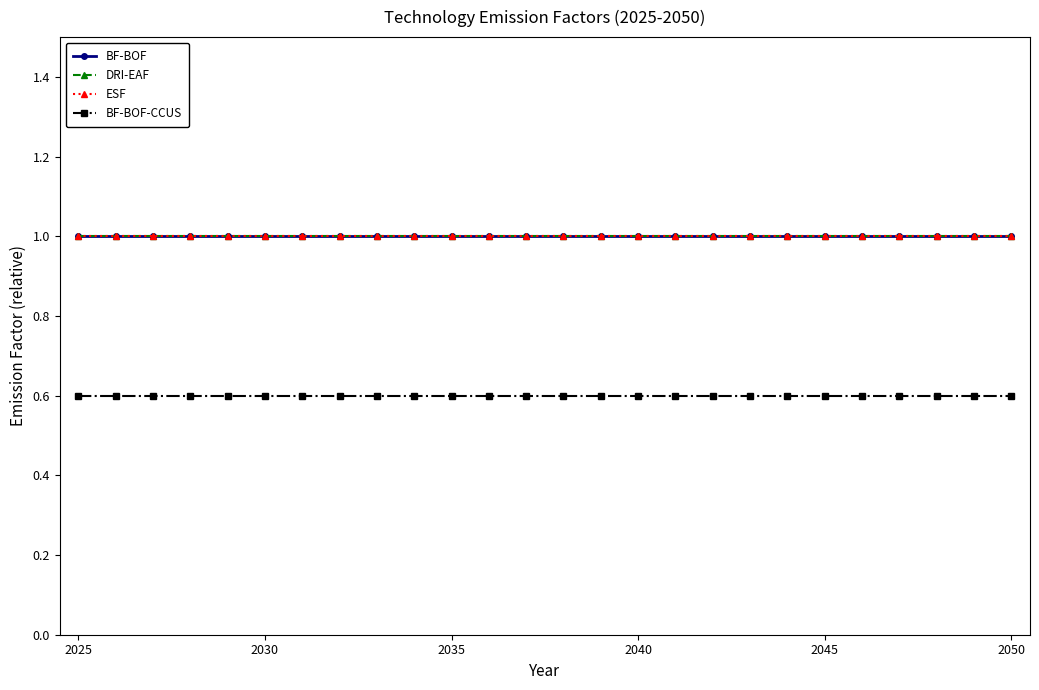

True or false: BF-BOF has more than 2 points higher than both neighbors.

False